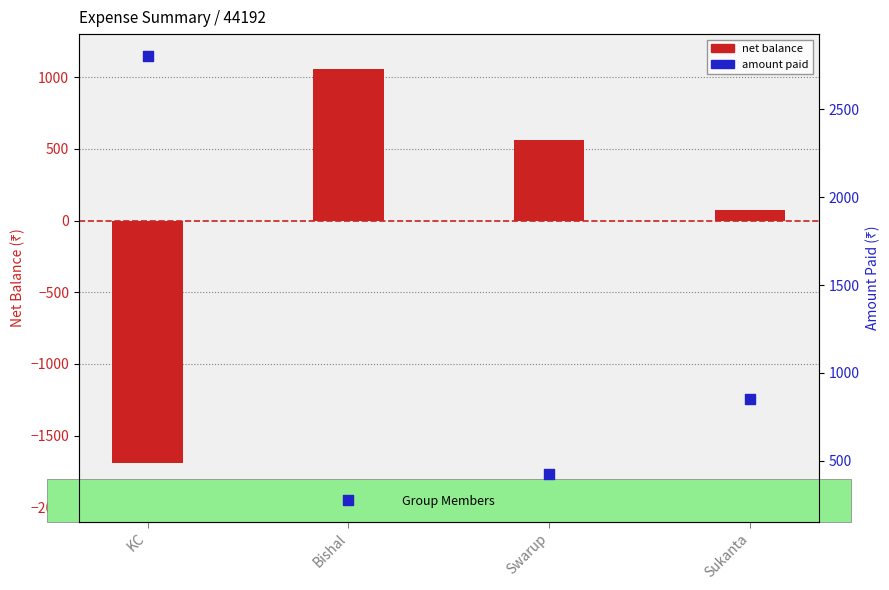

At which category is the sum across all series the highest?

Bishal